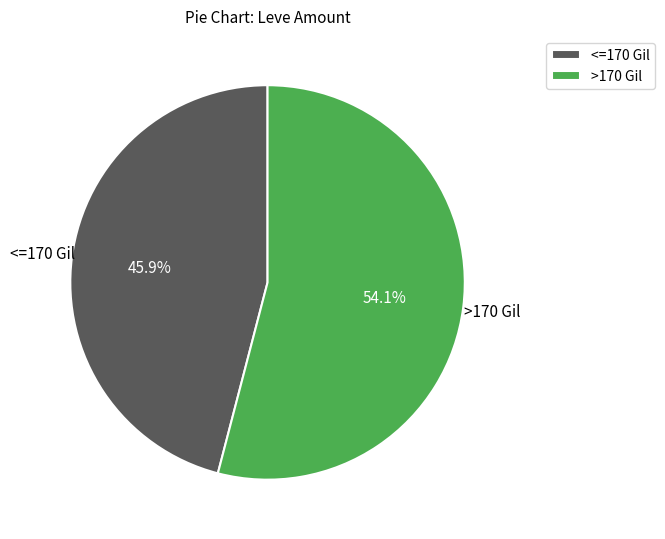

Approximately how many times larger is the value at <=170 Gil compared to >170 Gil?

0.8